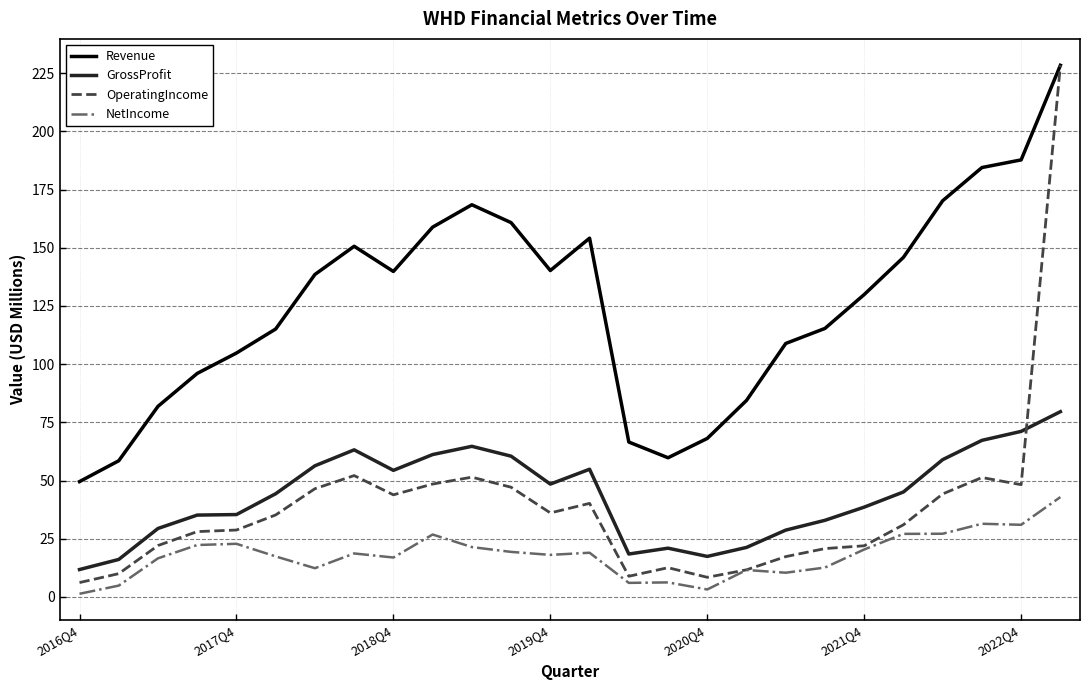

What is the minimum value for GrossProfit?

11.8